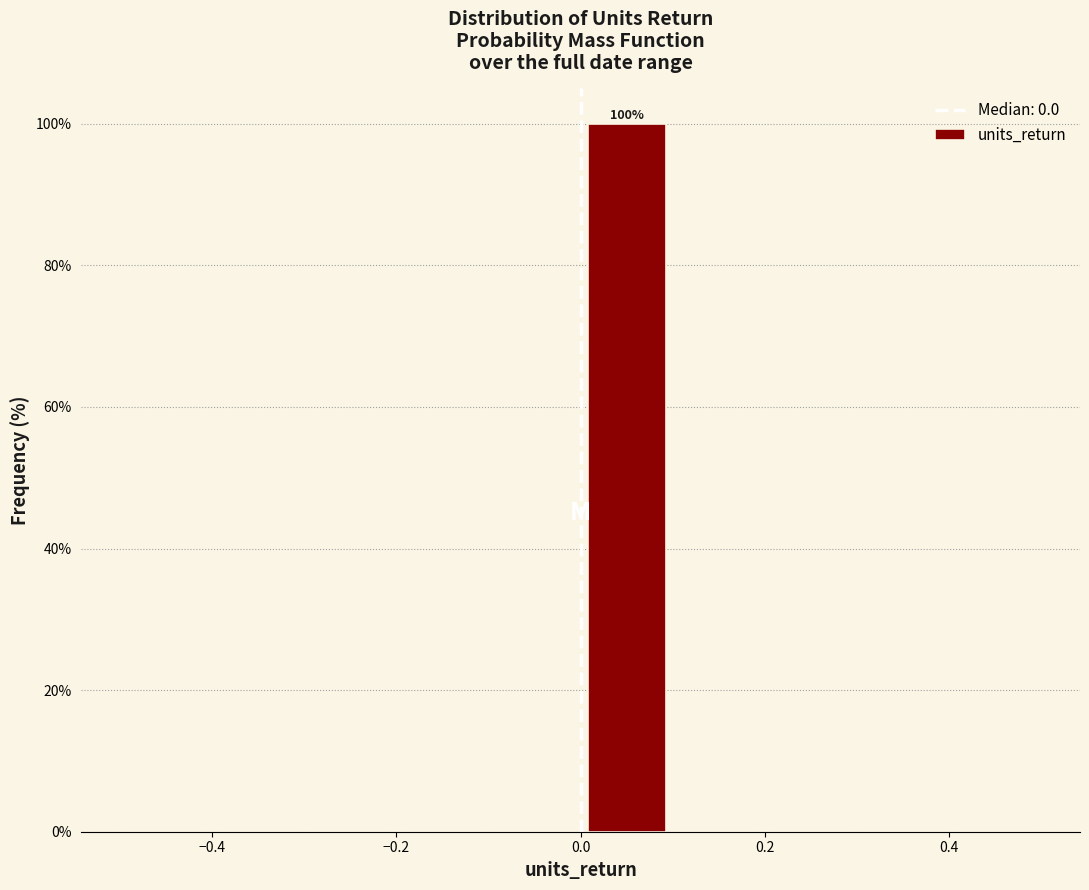

Which range on the x-axis has the tallest bar?

0.0 to 0.1